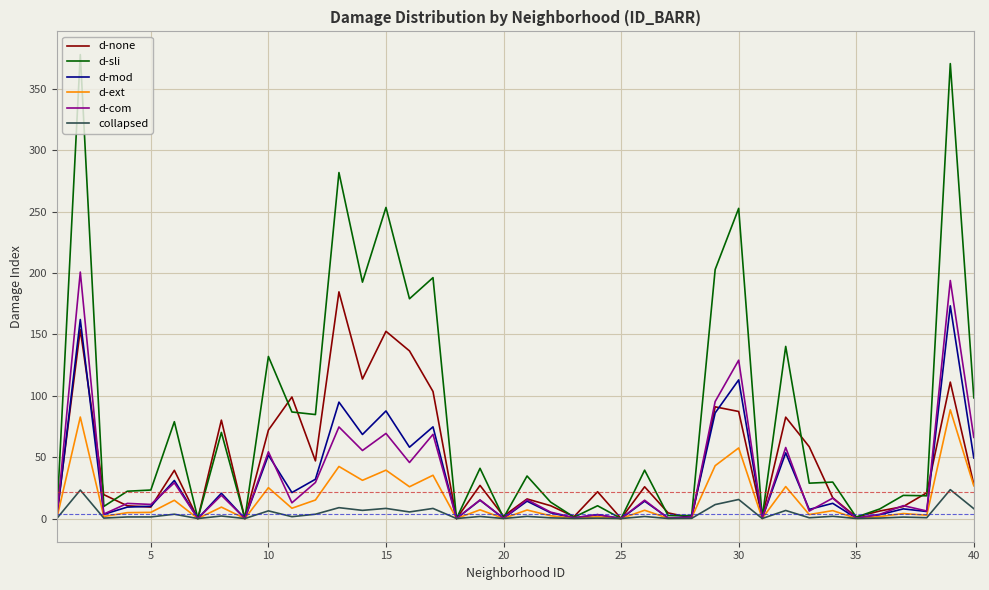

Rank the series by their maximum value, from lowest to highest.

collapsed, d-ext, d-mod, d-none, d-com, d-sli